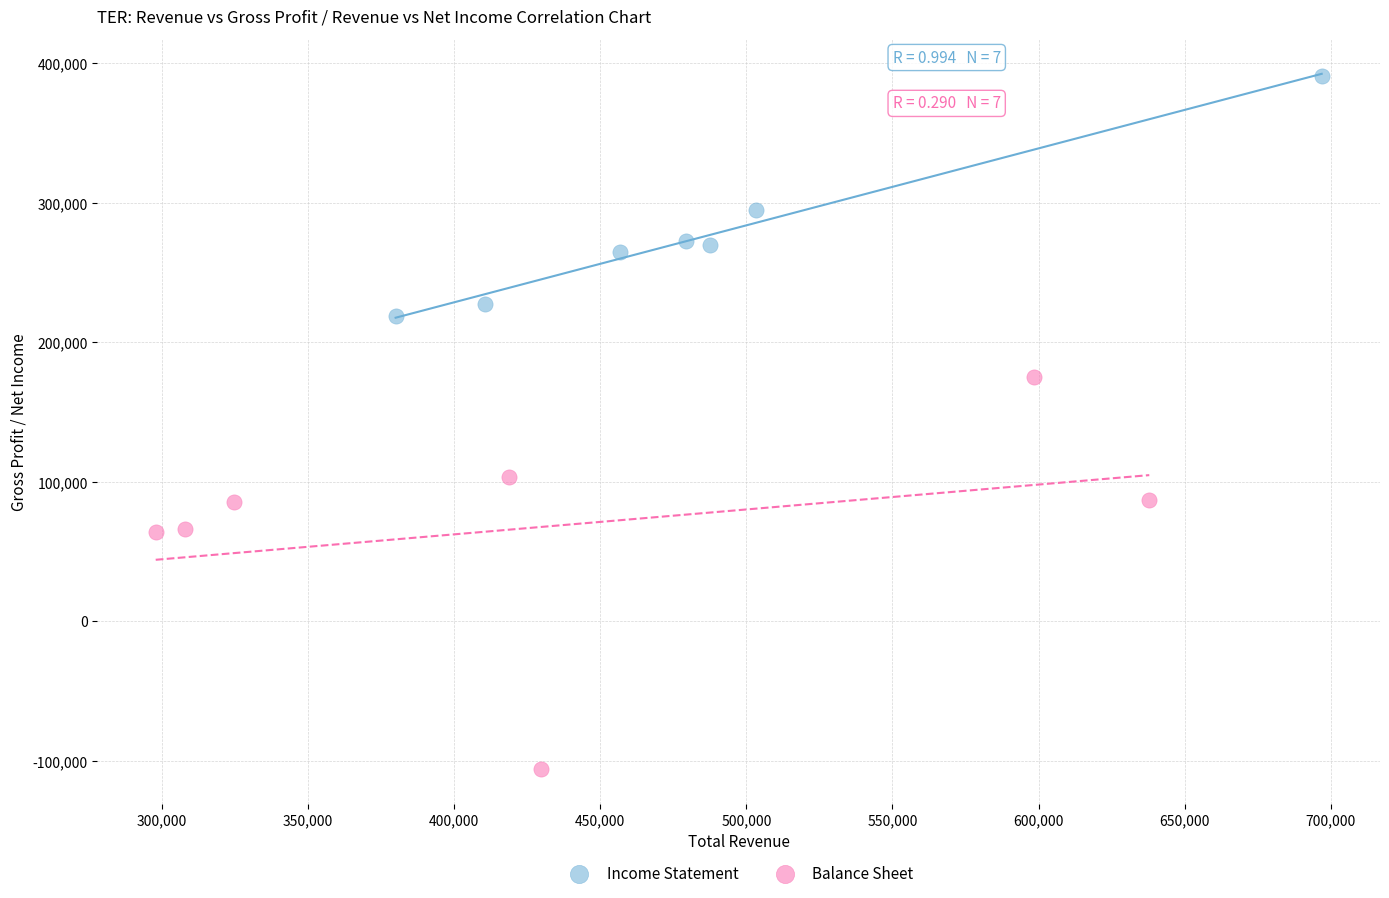

Which series has the widest spread of Y values?

Balance Sheet